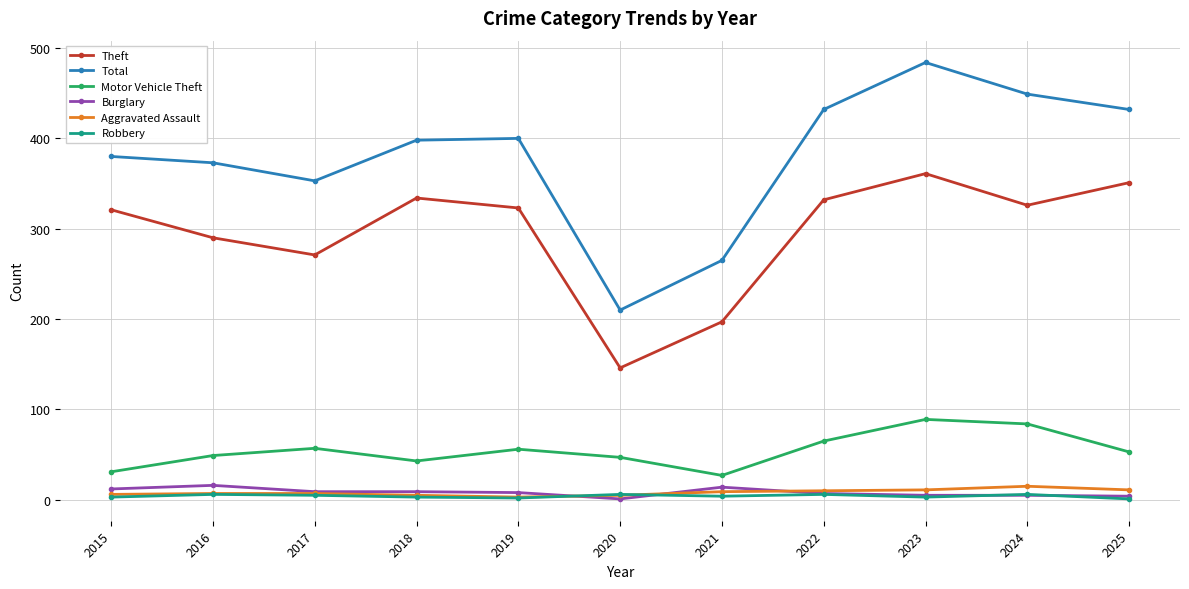

True or false: Burglary and Theft cross at least once.

False